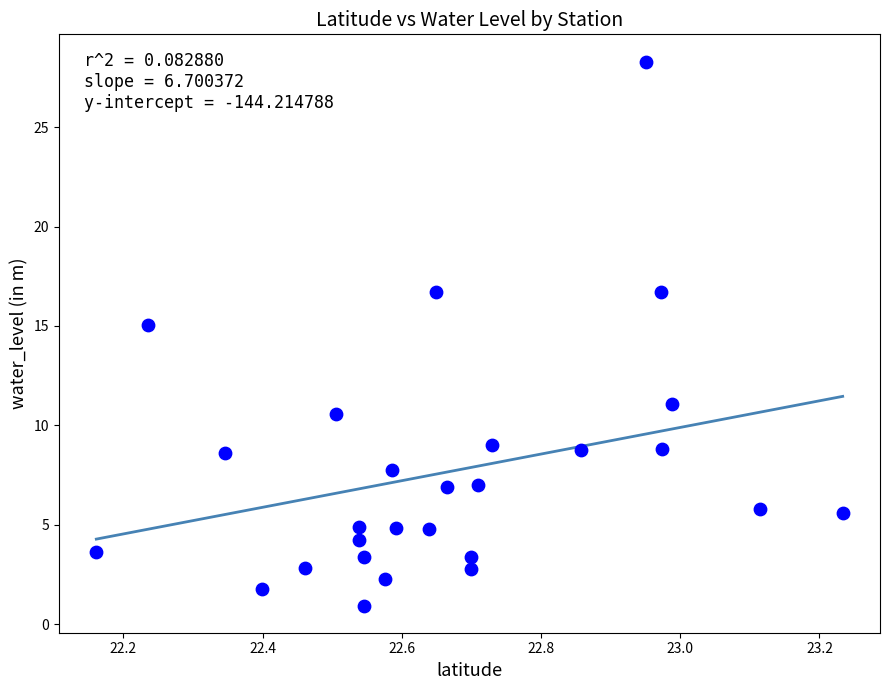

What Y value in the scatter plot is closest to 14?

15.1